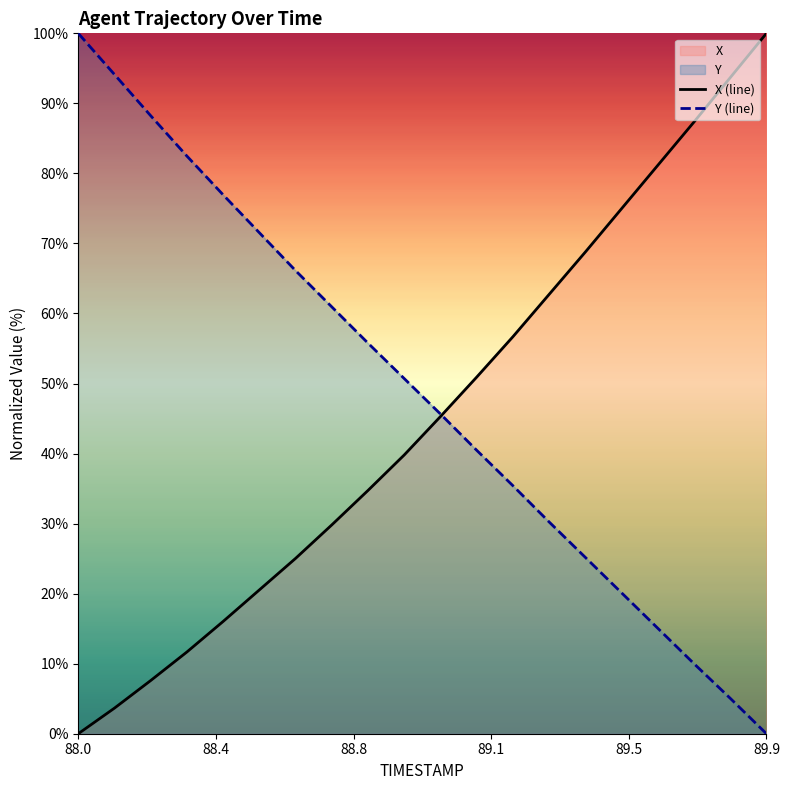

Does the chart display data point markers on the line(s)?

No